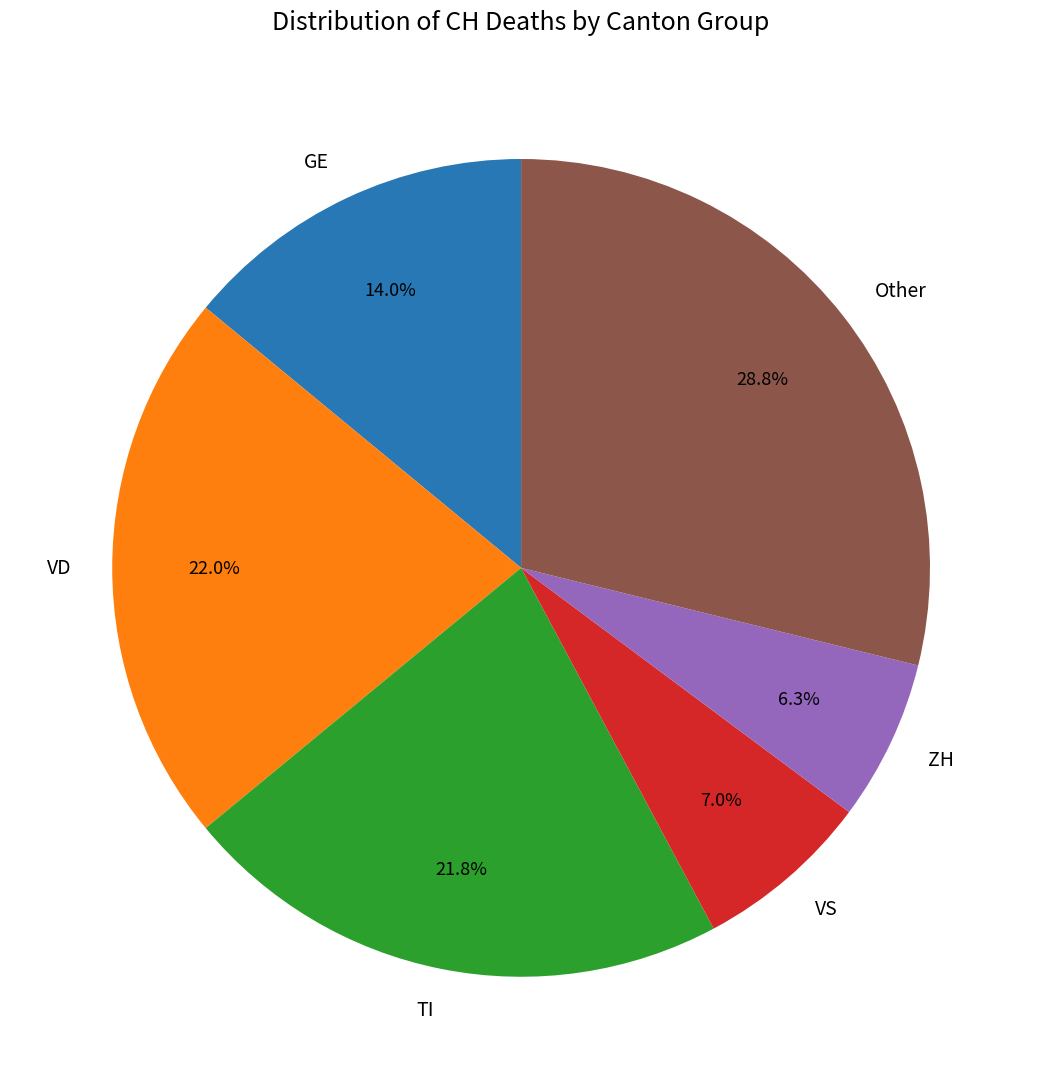

Which category has the biggest portion of the pie?

Other